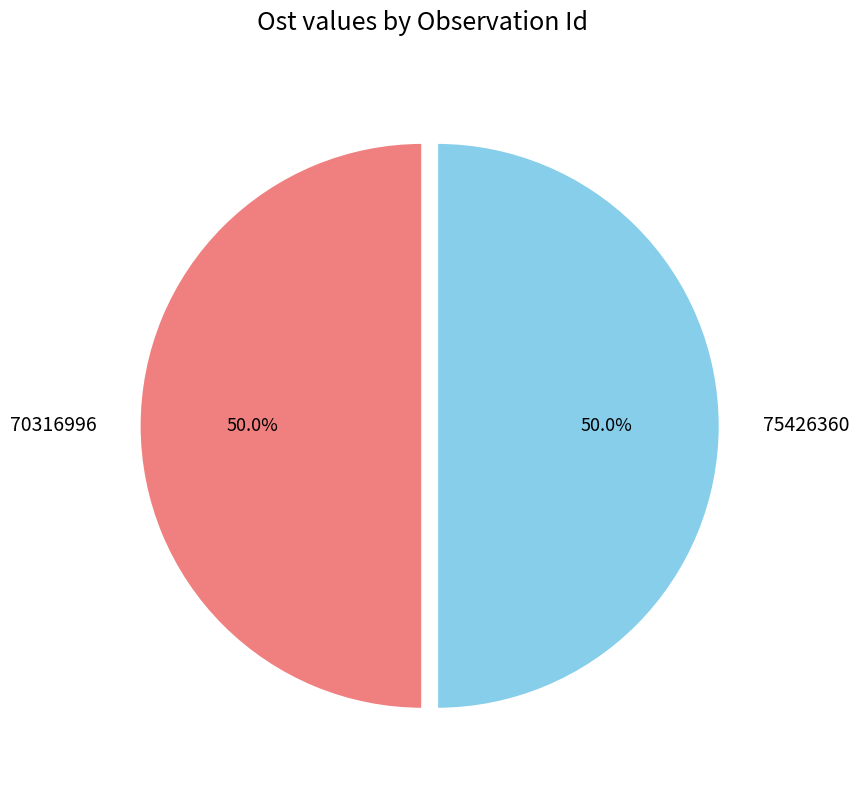

What percentage is the 75426360 slice, to the nearest percent?

50%